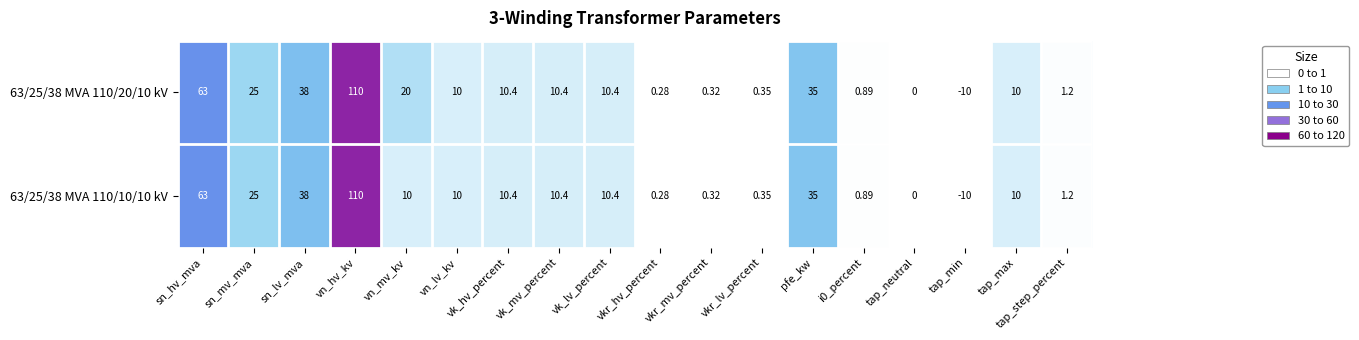

Which series has the largest total across all categories?

63/25/38 MVA 110/20/10 kV